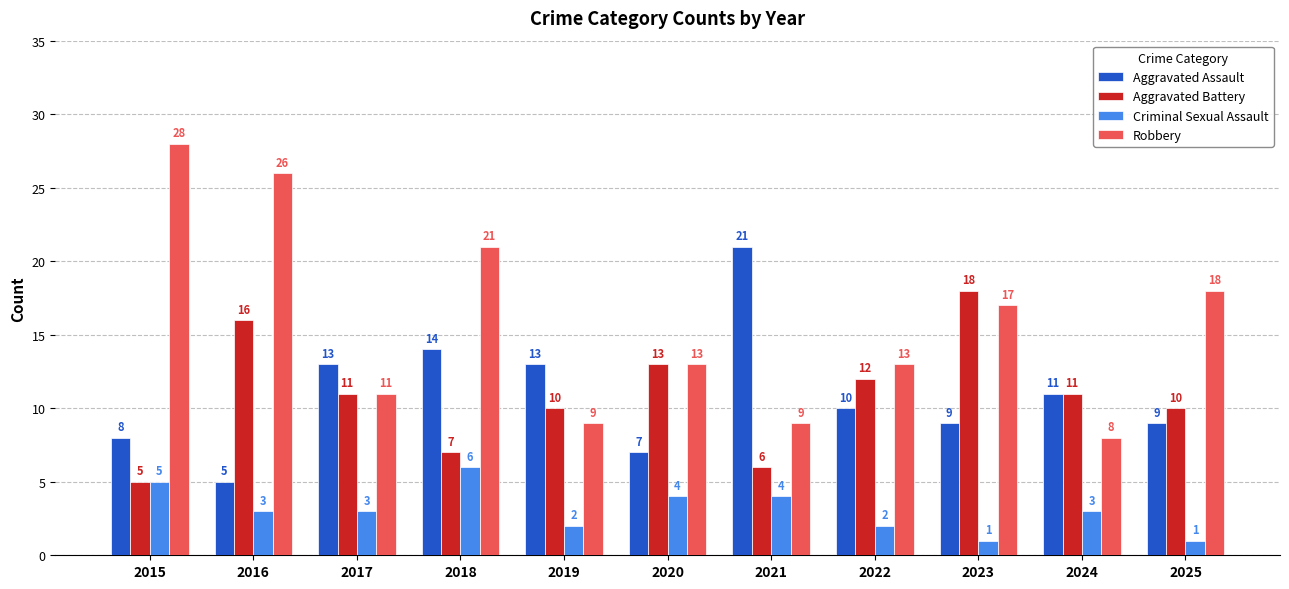

What is the approximate value of Robbery at 2020?

13